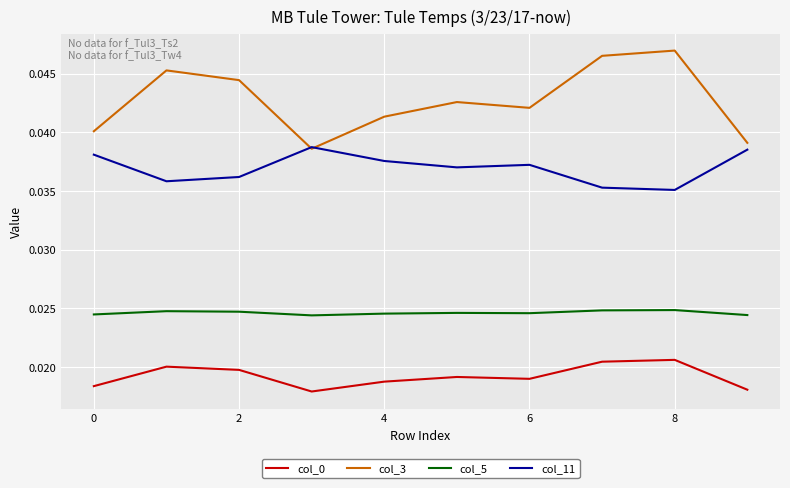

True or false: col_5 has more than 0 interior local peaks.

True